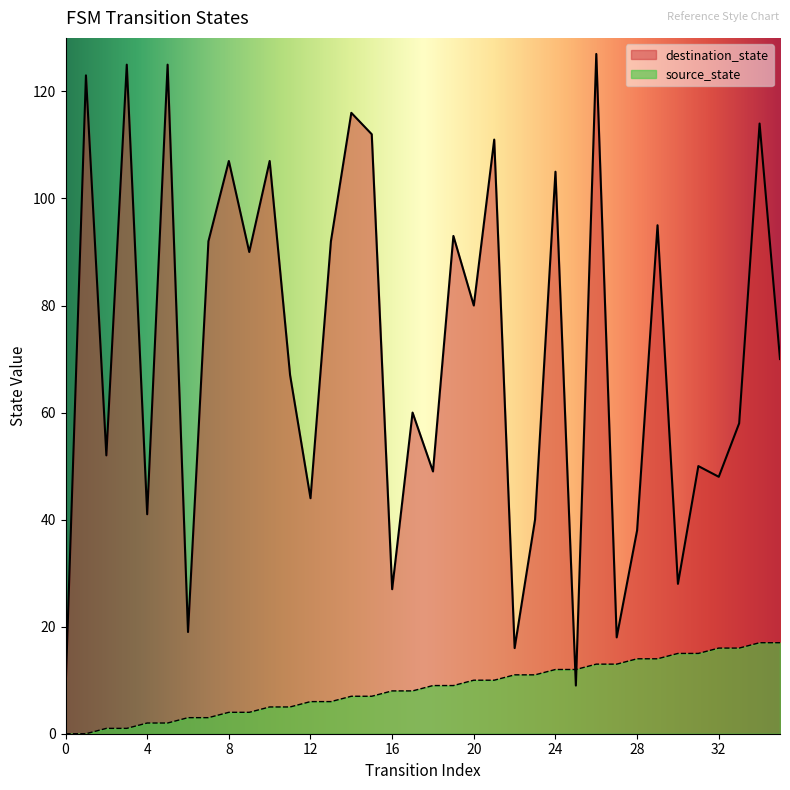

At which label is source_state closest to 8?

16